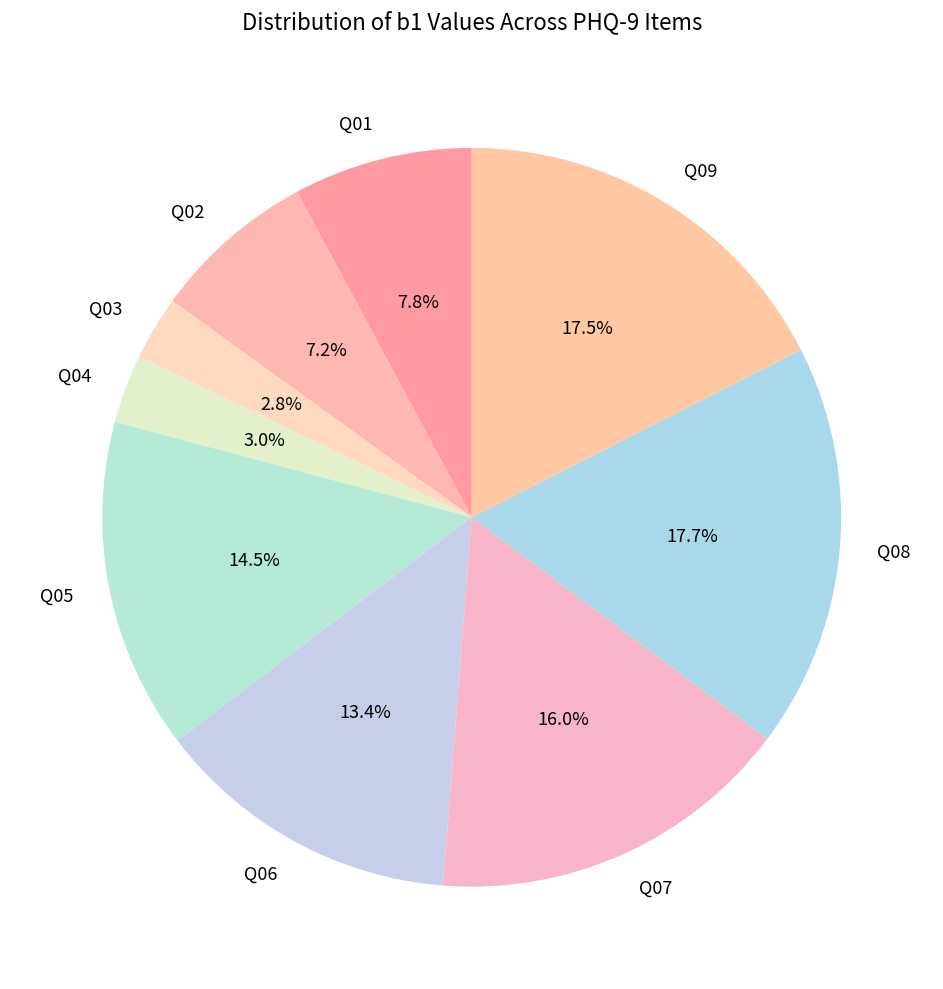

Does Q03 represent more than half of the total?

No